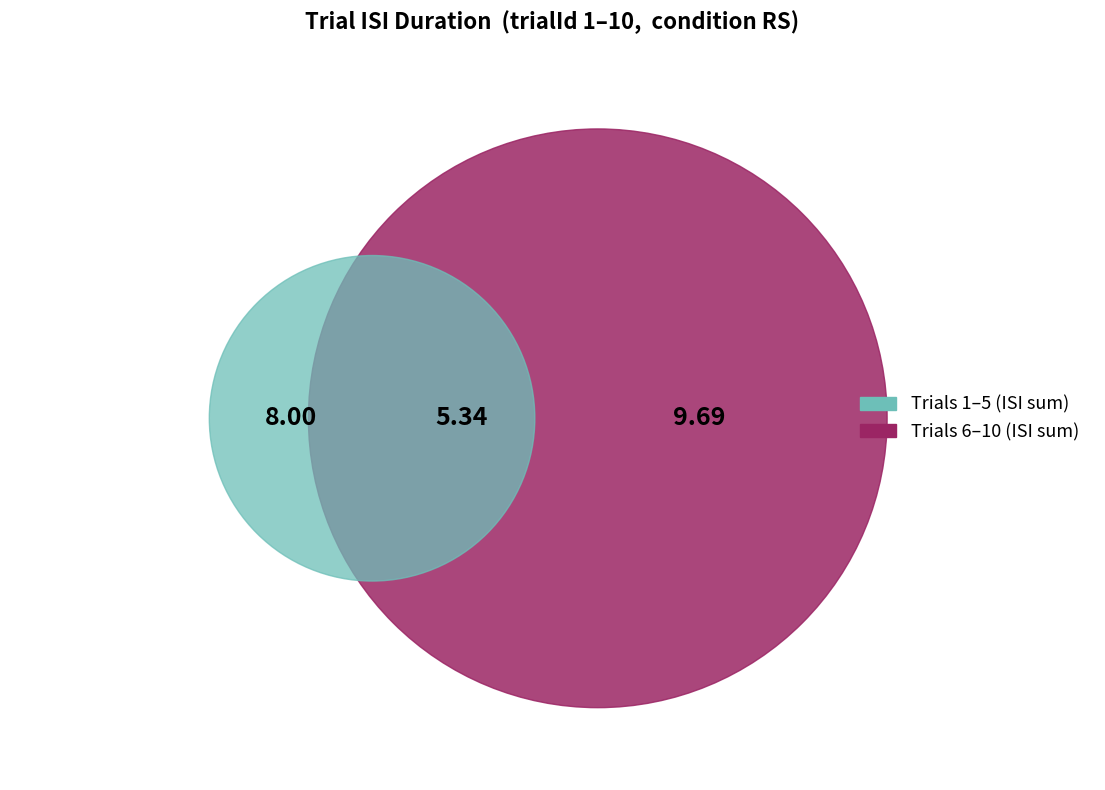

Approximately how many times larger is the value at 8 compared to 6?

0.6